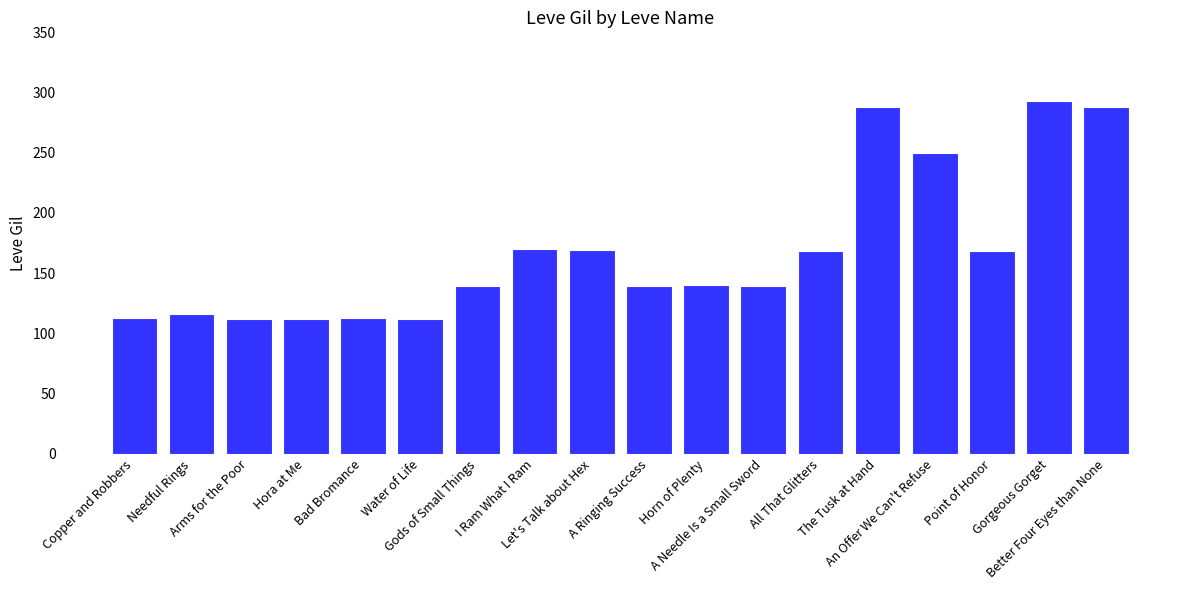

What is the label of the 6th bar from the left?

Water of Life